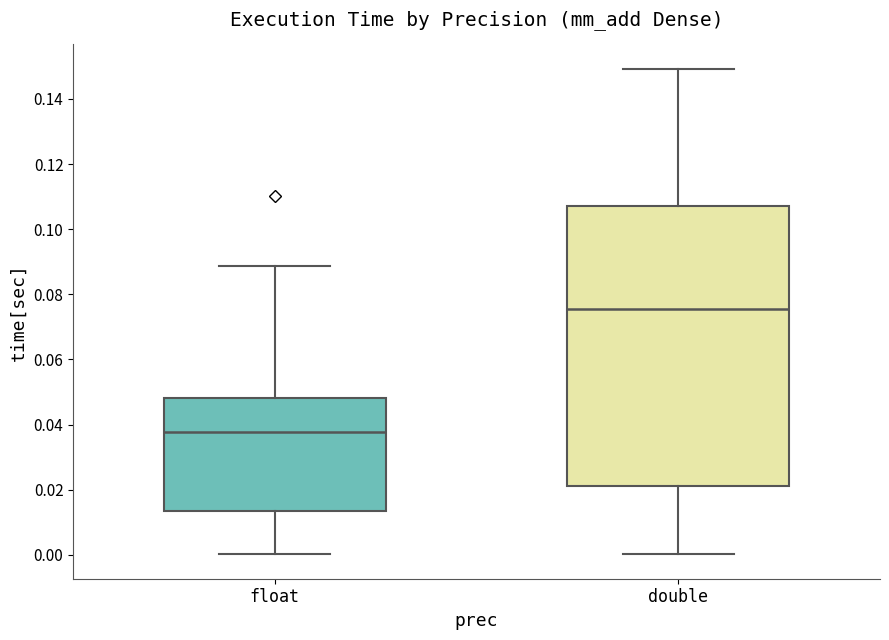

Reading left to right, read every box against the y-axis: the position of its median line, the range the box covers, and the ends of its whiskers. The values are not printed on the chart, so give them approximately, as read against the axis.

float: median 0.038, box 0.014 to 0.048, whiskers 0.000 to 0.088
double: median 0.076, box 0.022 to 0.108, whiskers 0.000 to 0.150